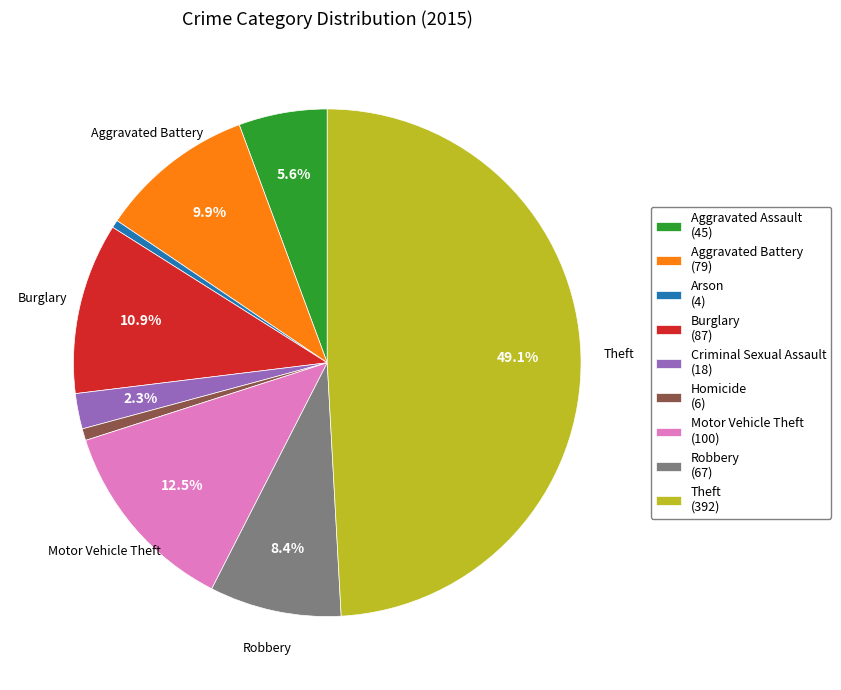

To the nearest percent, what is the average slice percentage?

11%